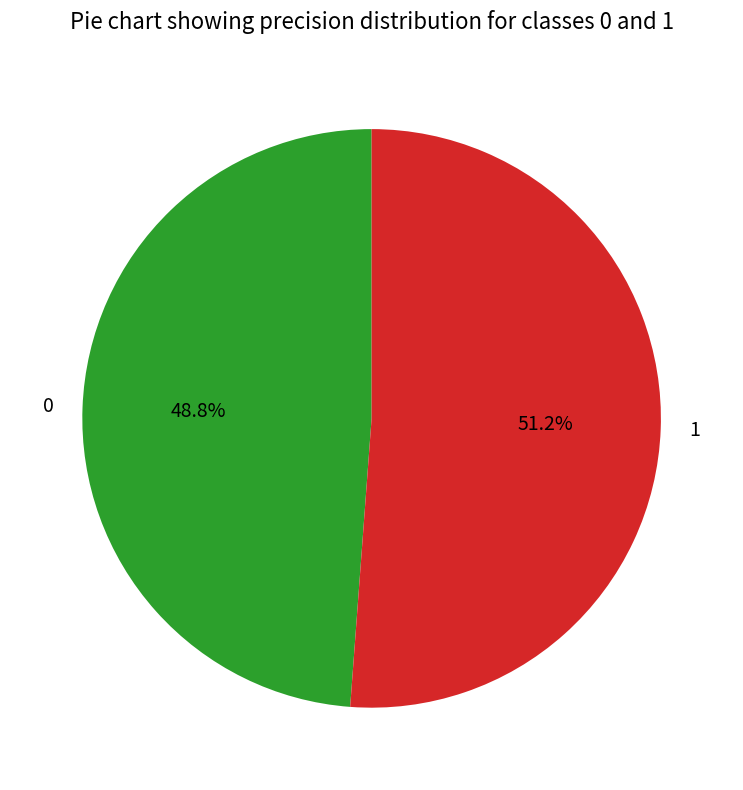

Combined, what portion of the pie is 0 and 1?

100.0%